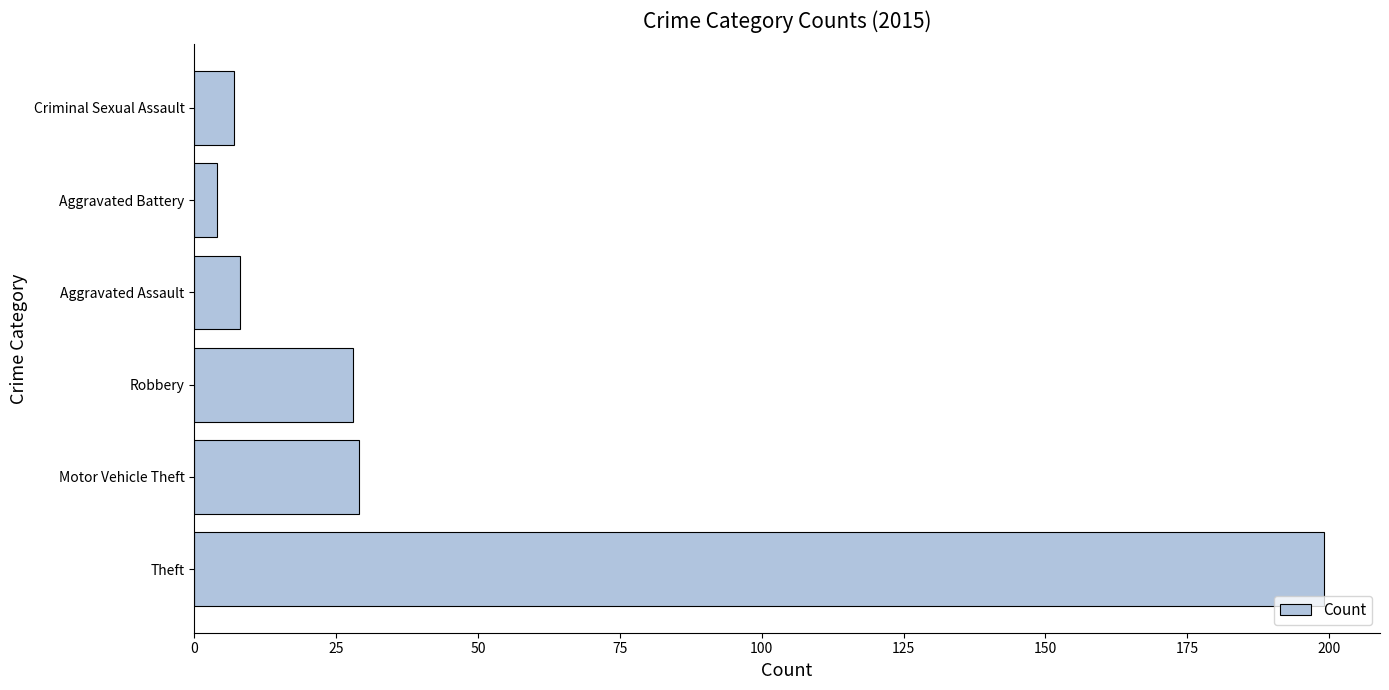

Approximately how many times larger is the value at Aggravated Assault compared to Robbery?

0.3